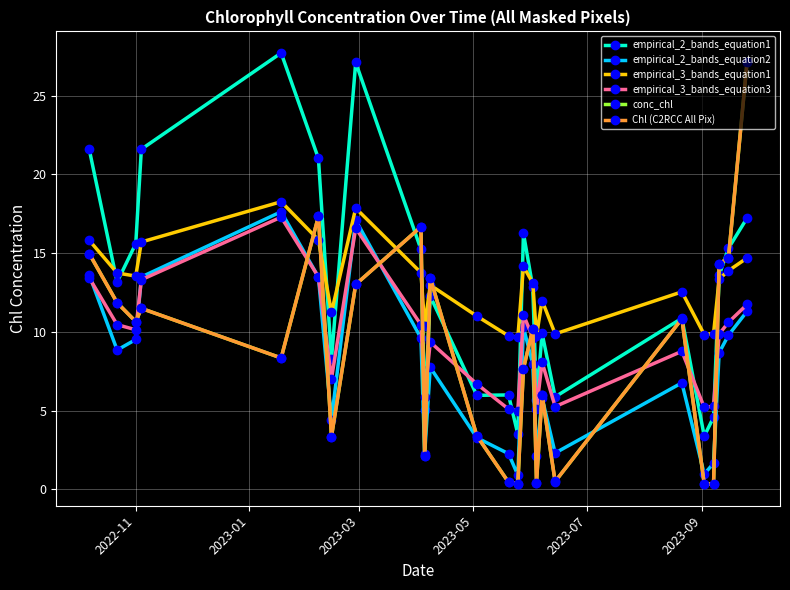

What is the lowest value of the empirical_3_bands_equation1 series?

9.7